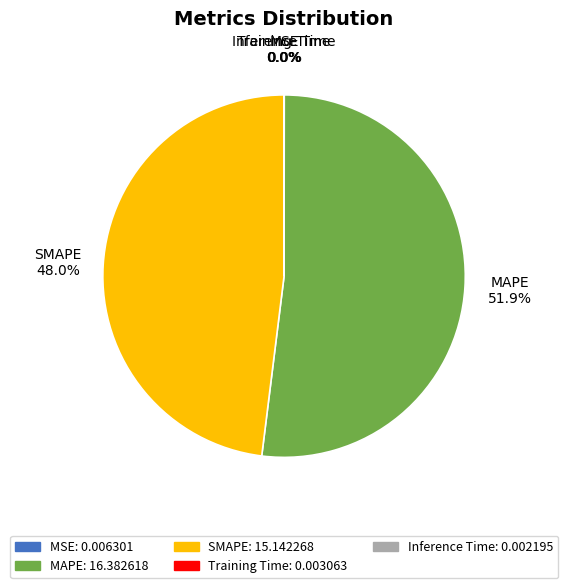

Which slice is the largest?

MAPE